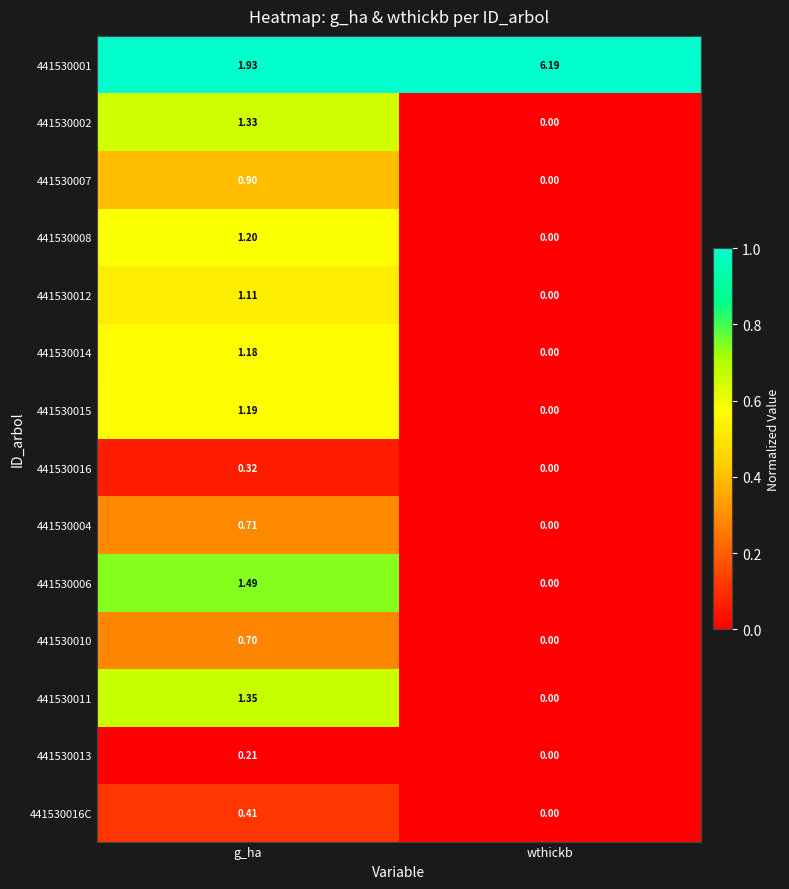

Which series has the largest total across all categories?

441530001